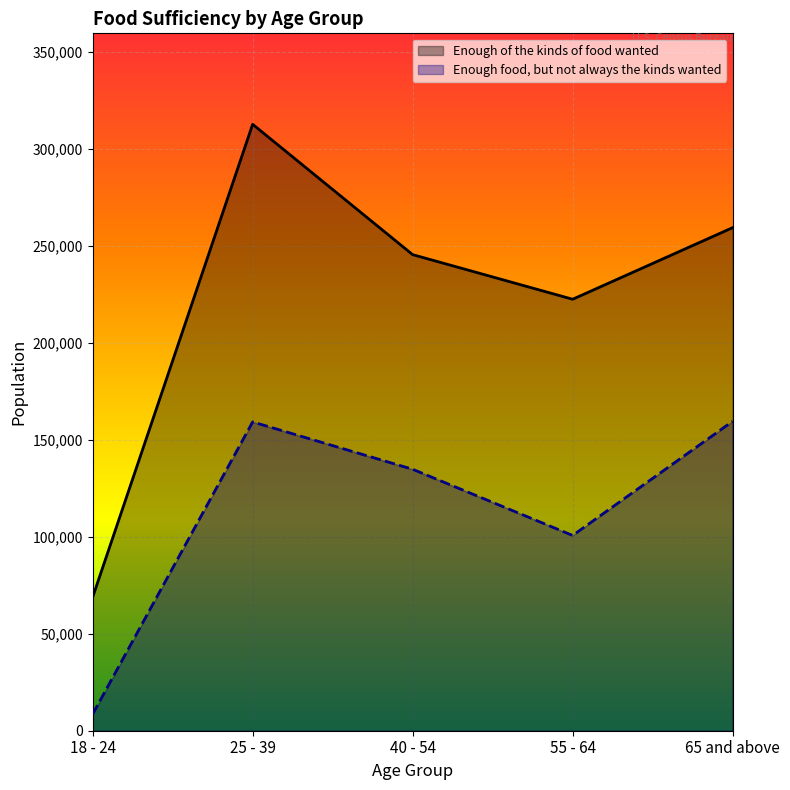

Between 18 - 24 and 55 - 64, which series saw the biggest shift?

Enough of the kinds of food wanted